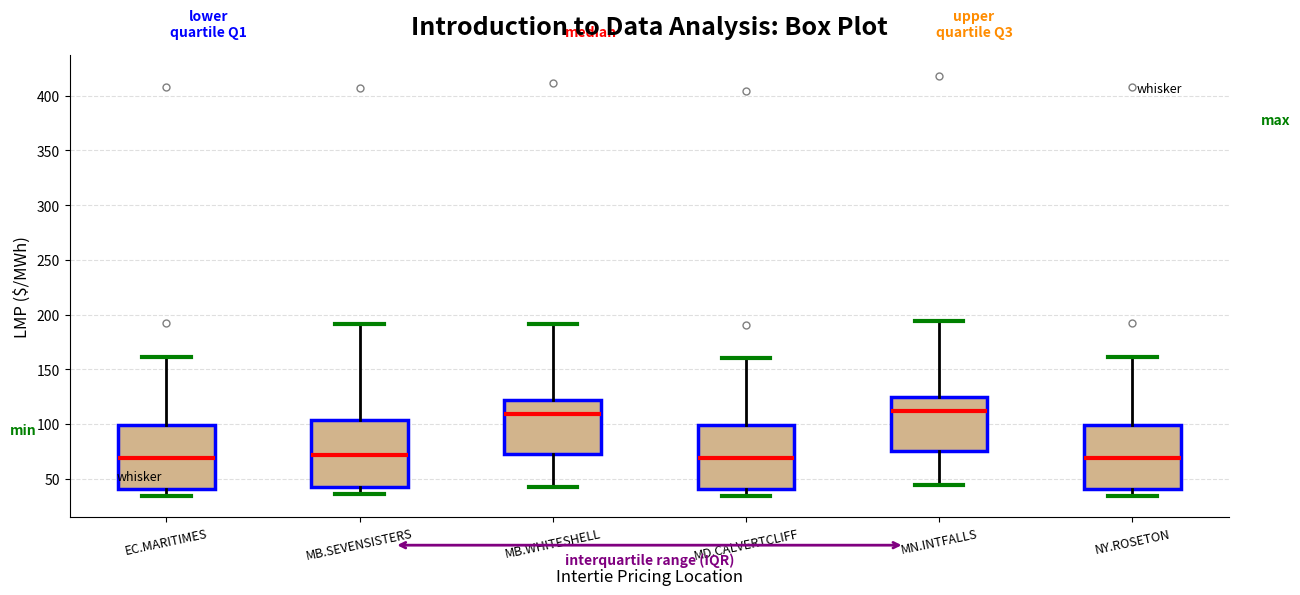

Reading left to right, transcribe this box plot: for each box, give where its median line is, the range the box spans, and where its two whiskers end, as read against the y-axis. The values are not printed on the chart, so give them approximately, as read against the axis.

EC.MARITIMES: median 70, box 40 to 100, whiskers 35 to 160
MB.SEVENSISTERS: median 70, box 45 to 105, whiskers 35 to 190
MB.WHITESHELL: median 110, box 70 to 120, whiskers 45 to 190
MD.CALVERTCLIFF: median 70, box 40 to 100, whiskers 35 to 160
MN.INTFALLS: median 110, box 75 to 125, whiskers 45 to 195
NY.ROSETON: median 70, box 40 to 100, whiskers 35 to 160